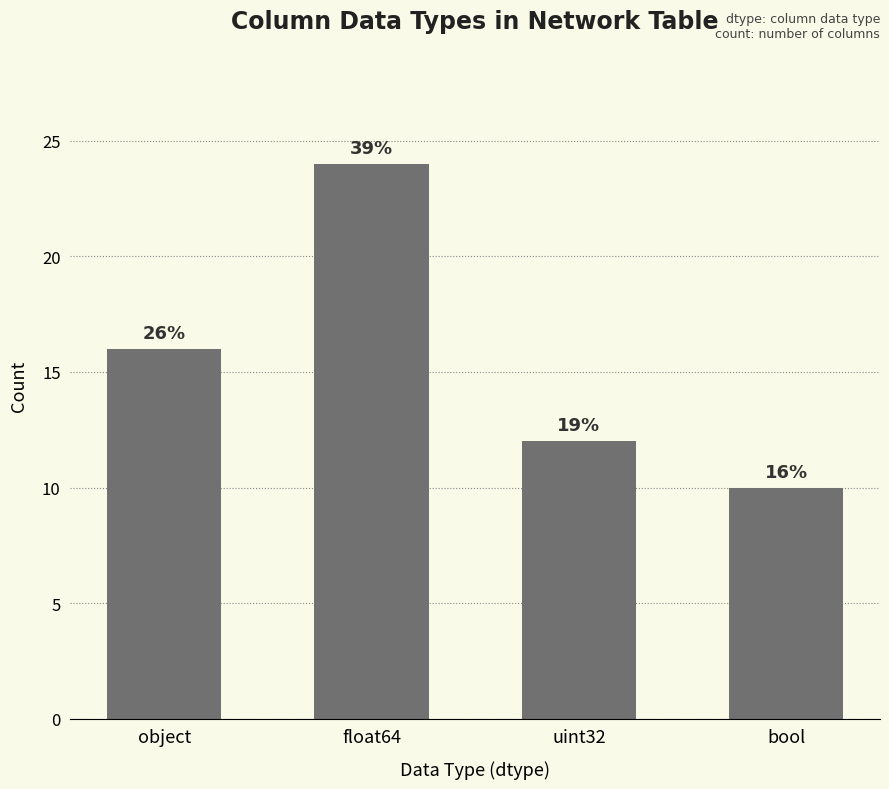

At which label is the value closest to 17?

object